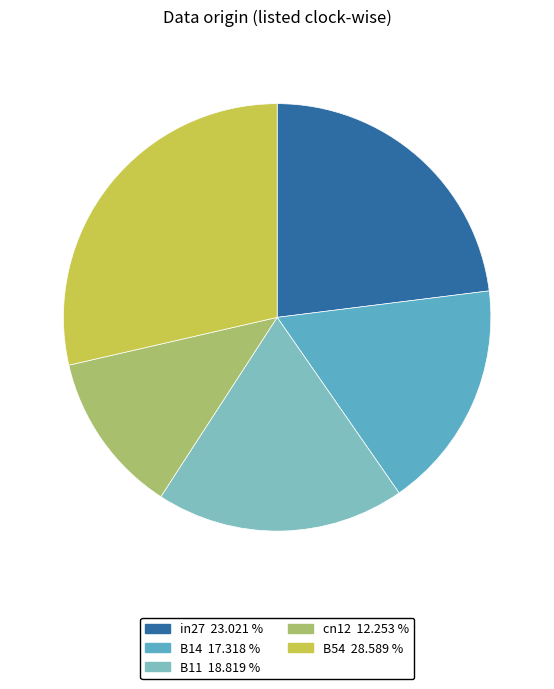

Do B14 and in27 together represent more than half of the pie?

No